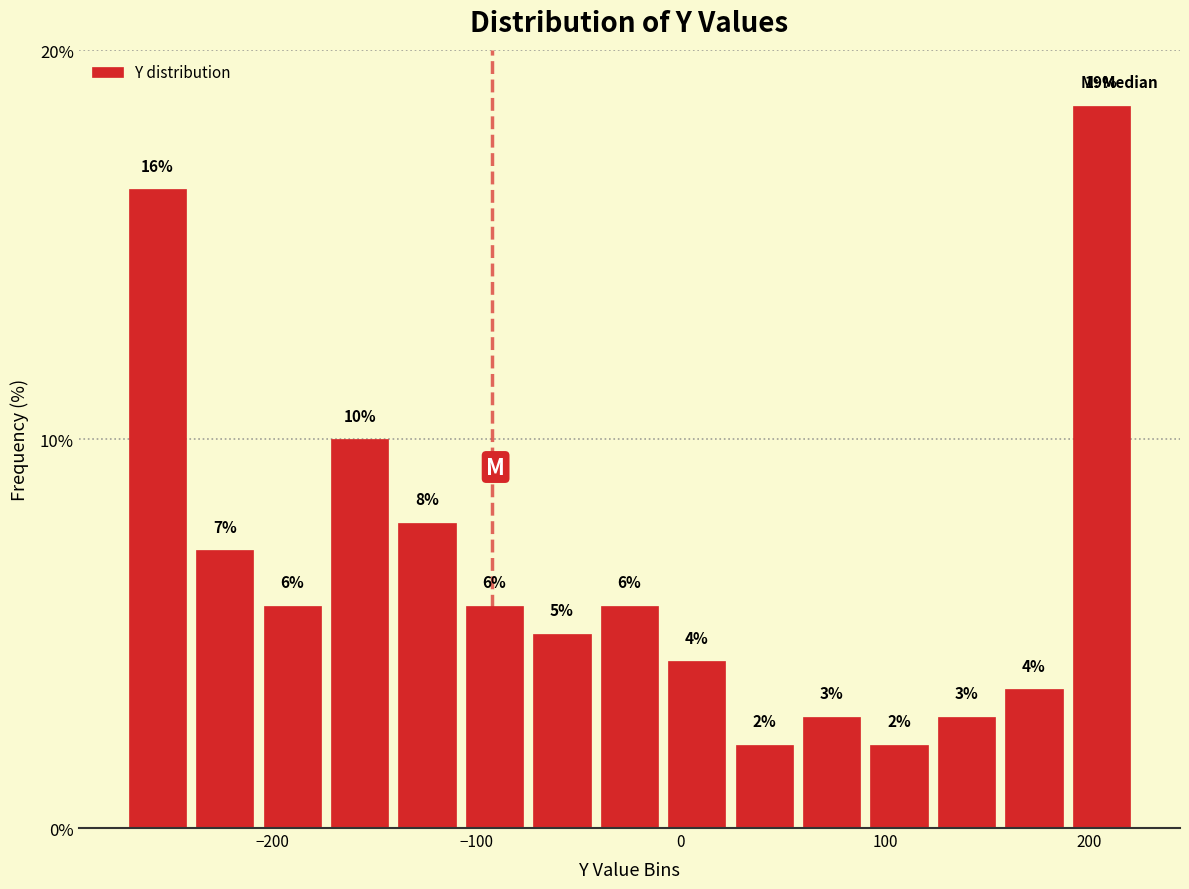

Read against the x-axis, roughly where is the centre of the tallest bar?

210